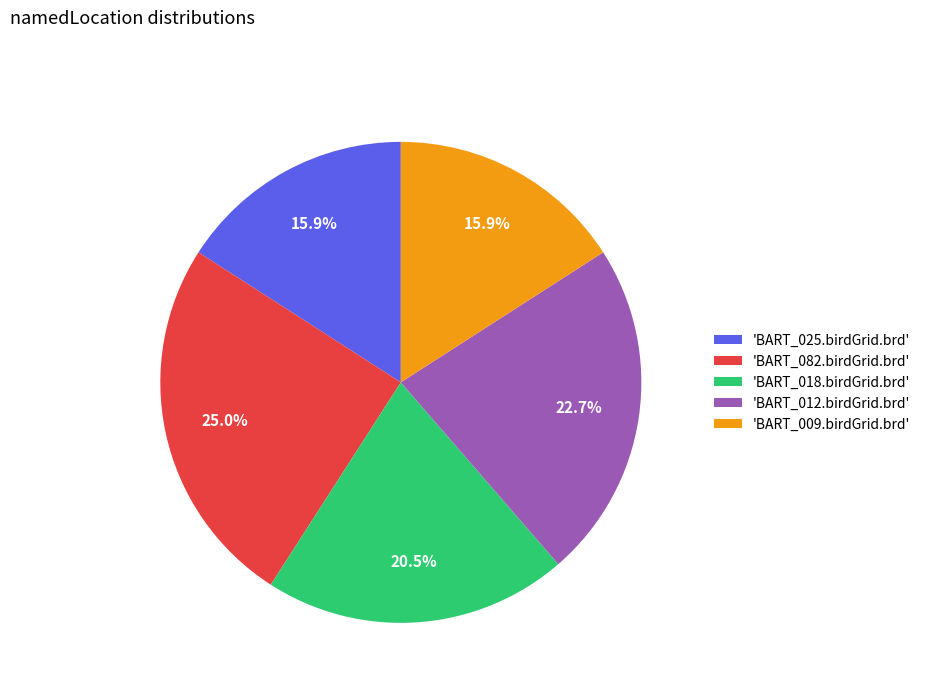

What percentage do 'BART_025.birdGrid.brd' and 'BART_012.birdGrid.brd' together represent?

38.6%